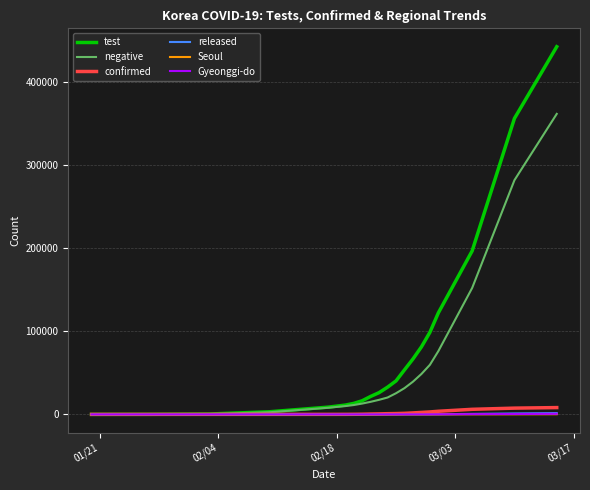

What is the greatest value displayed?

442401